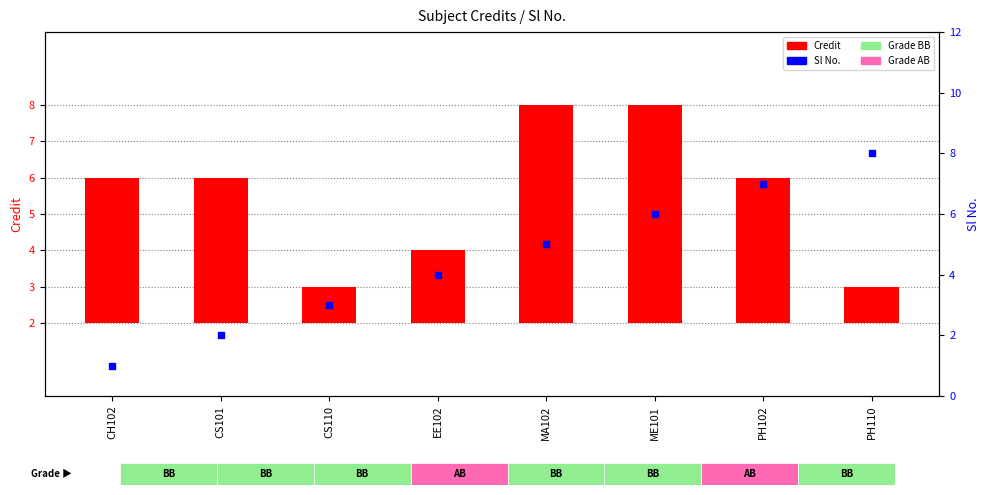

What is the total value across all series at PH110?

9